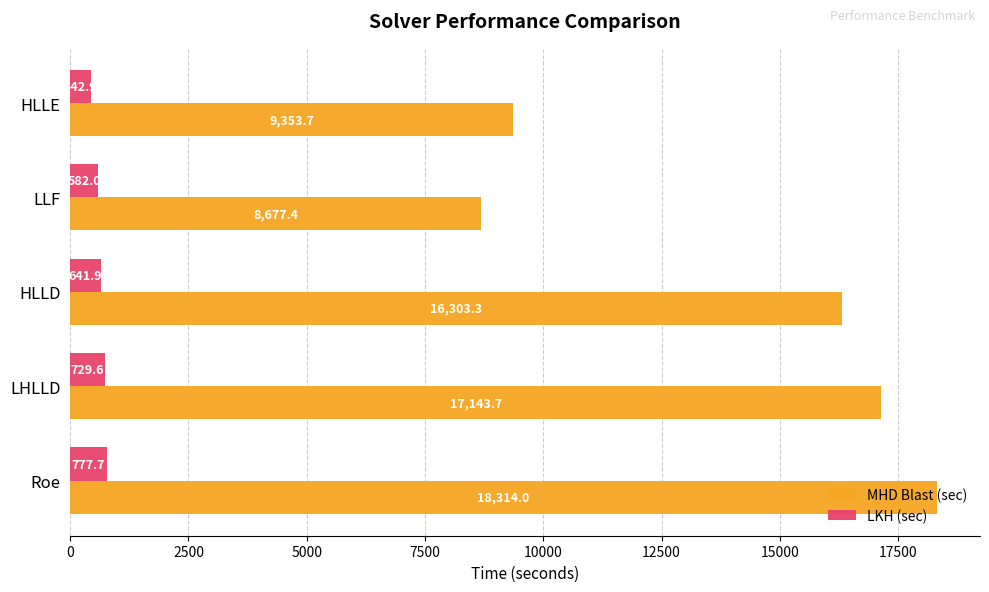

Which series has the largest range (max minus min)?

MHD Blast (sec)